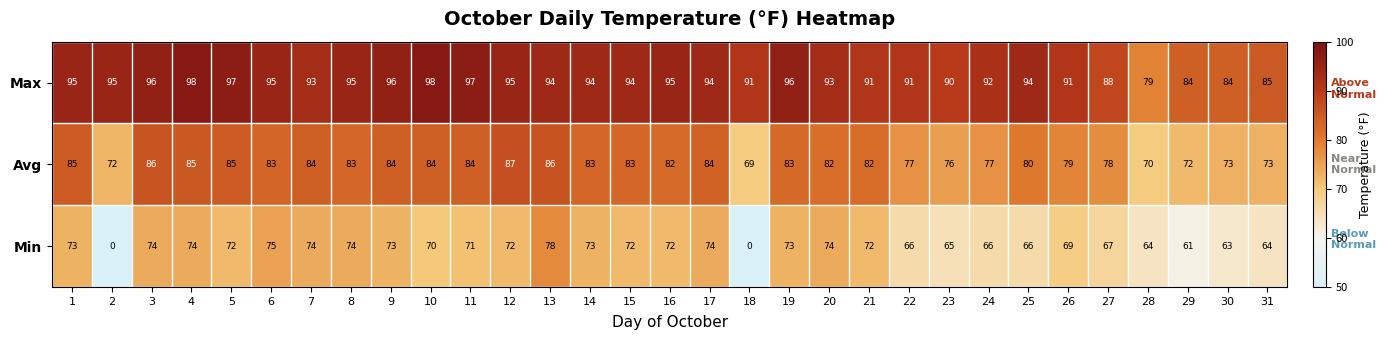

At 21, list the series in order from smallest to largest.

Min, Avg, Max